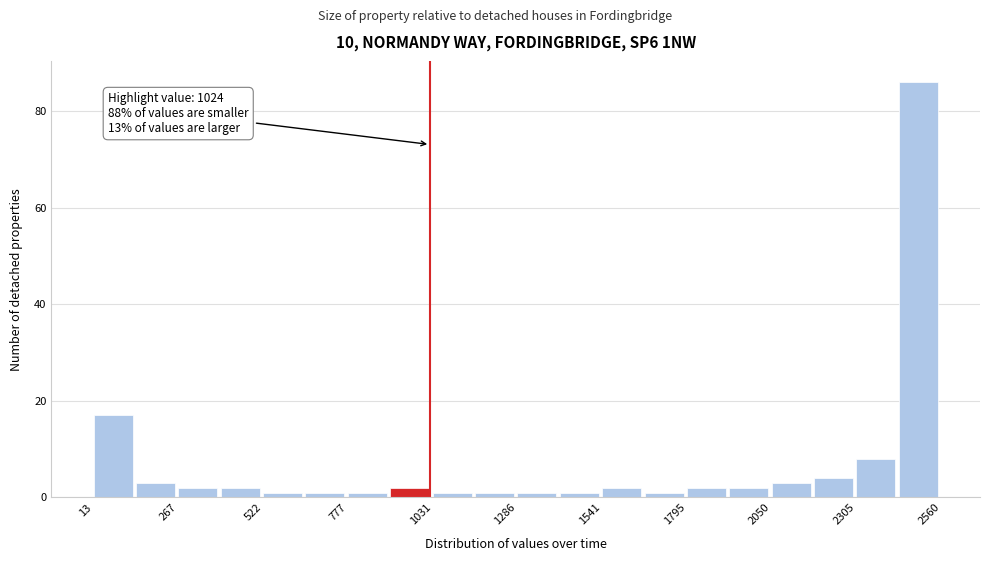

Read against the x-axis, roughly where is the centre of the tallest bar?

2500